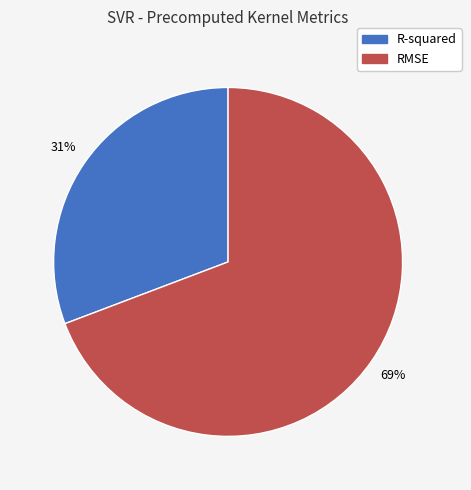

Rank the categories by value from lowest to highest.

R-squared, RMSE